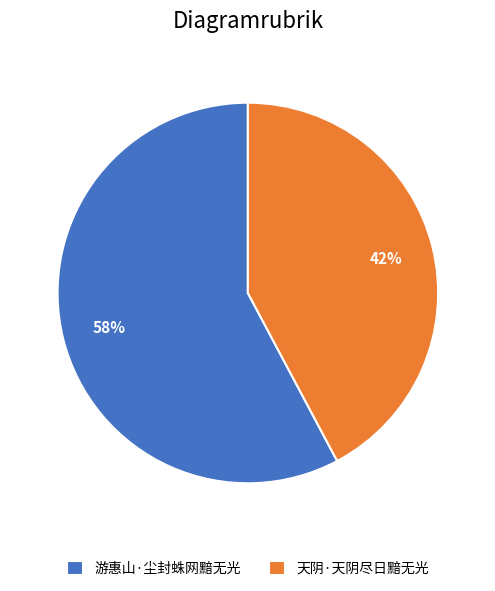

How many slices are in this pie chart?

2